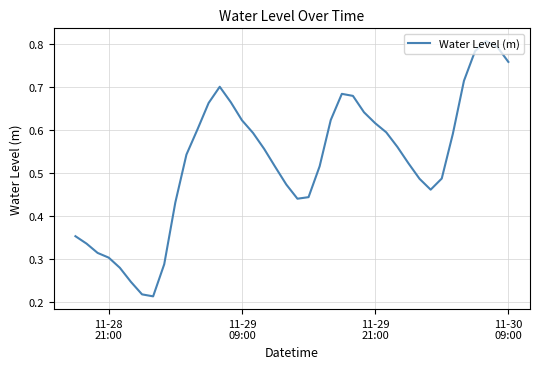

What is the minimum value shown in the chart?

0.2